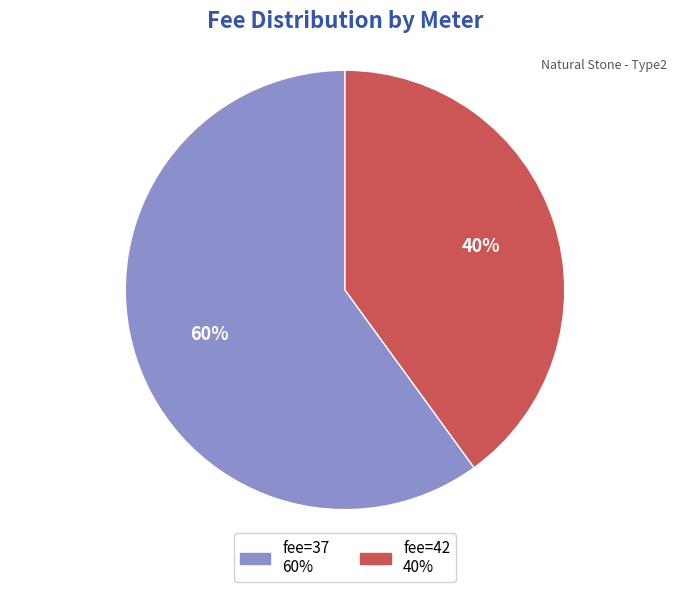

Is there a majority slice in this chart?

Yes